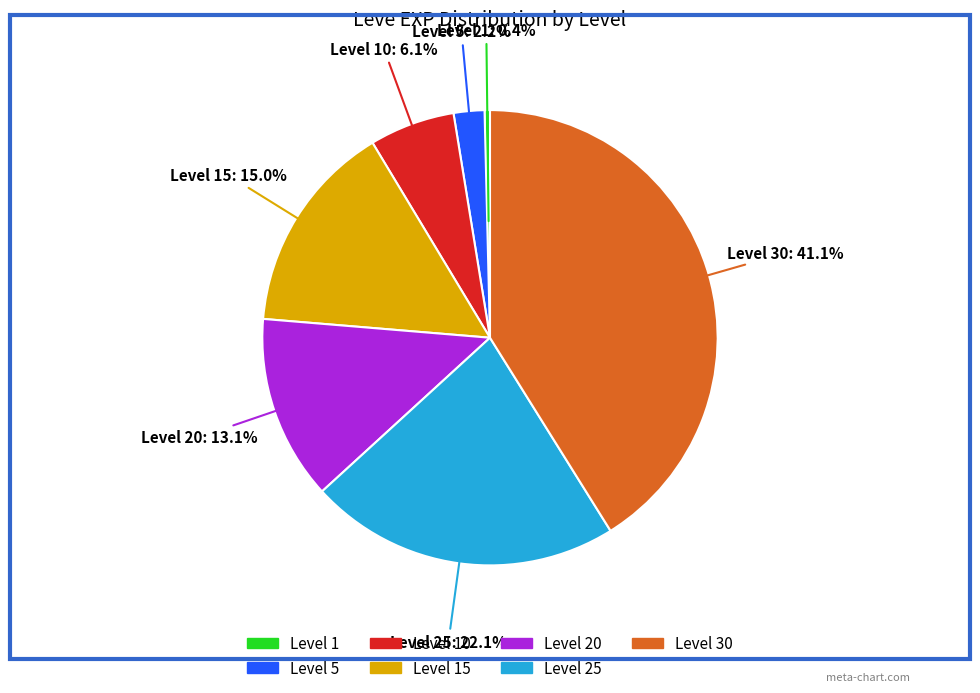

How many segments does this pie chart have?

7